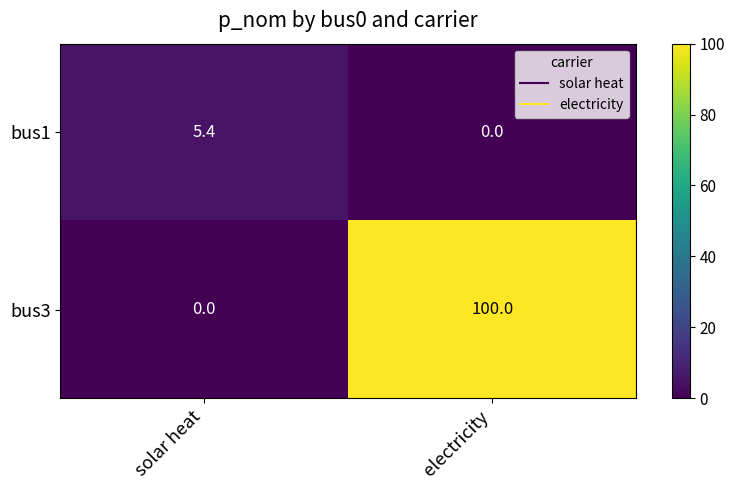

How many series are shown in this chart?

2